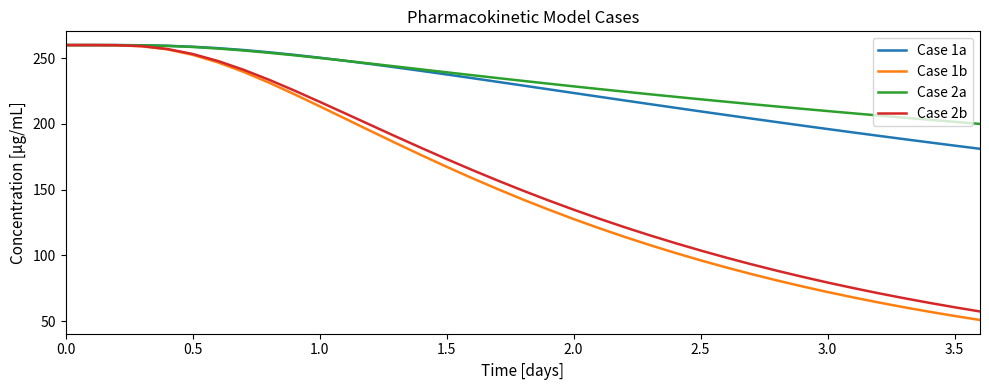

True or false: Case 1b has more than 2 interior local peaks.

False